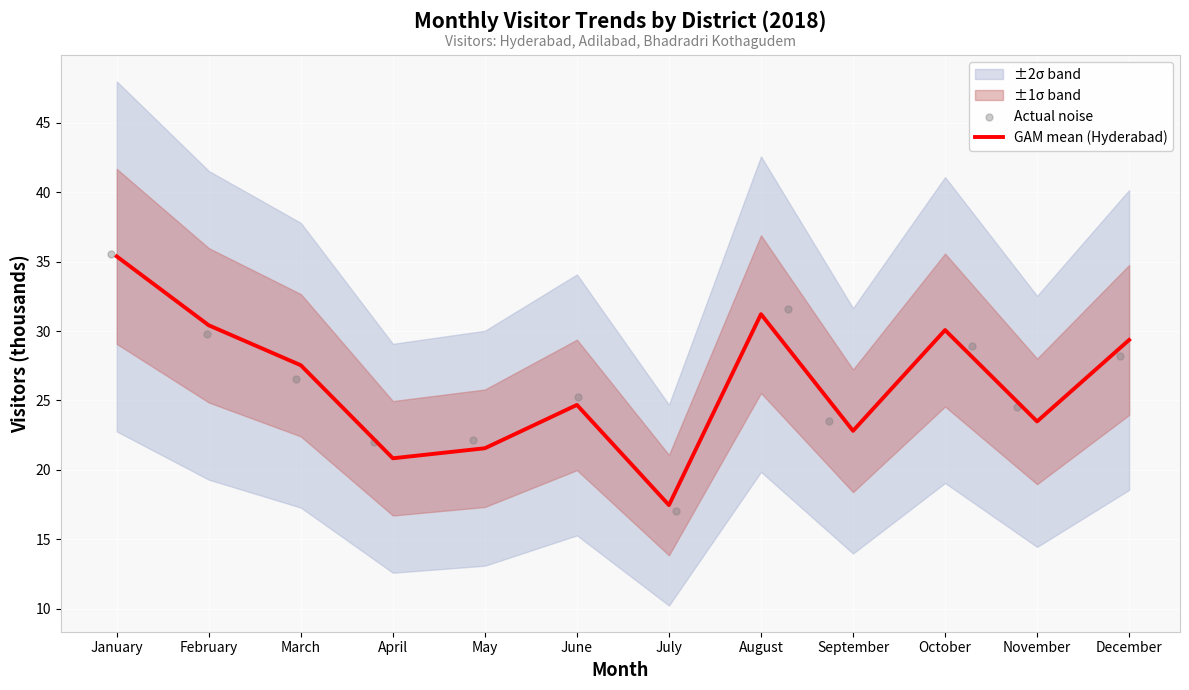

Which series reaches the minimum Y coordinate?

Actual noise